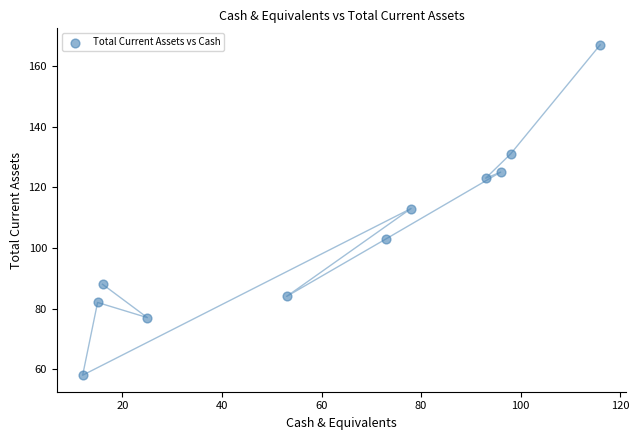

What is the range of X values (max minus min)?

104